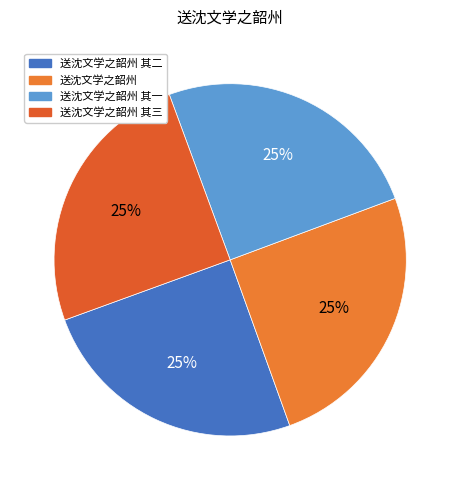

What is the smallest slice in the pie chart?

送沈文学之韶州 其一